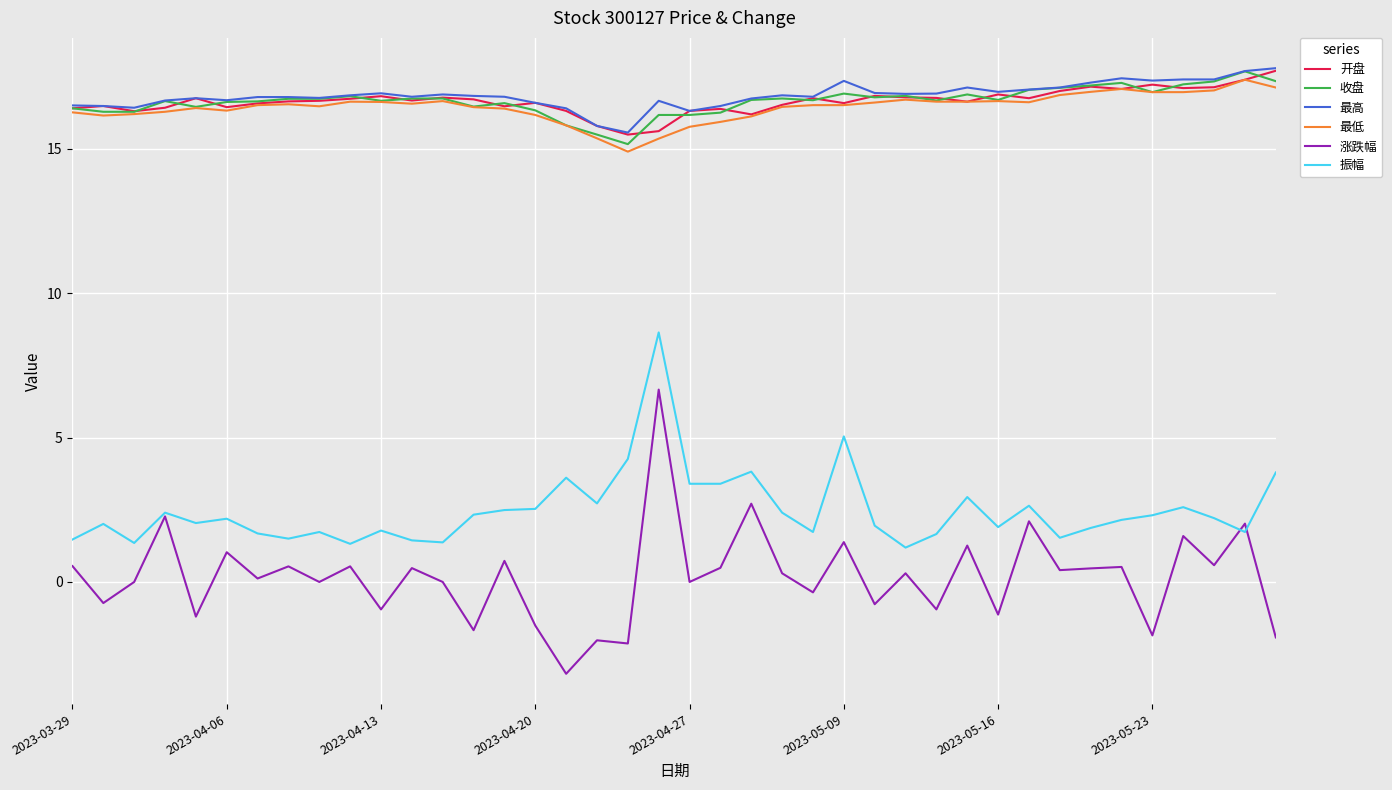

True or false: 振幅 and 收盘 intersect in this chart.

False